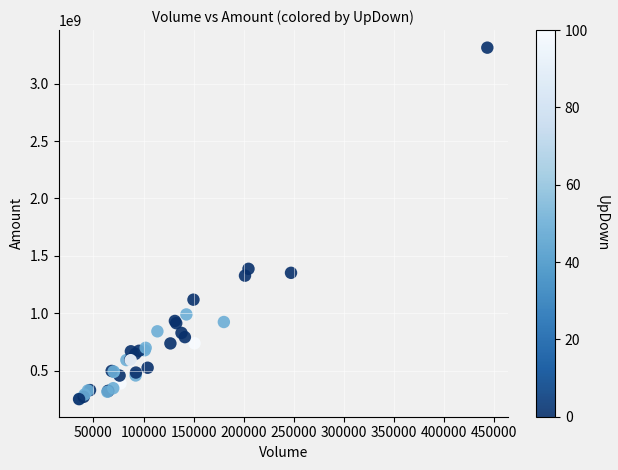

What Y value in the scatter plot is closest to 1782522695?

1386784980